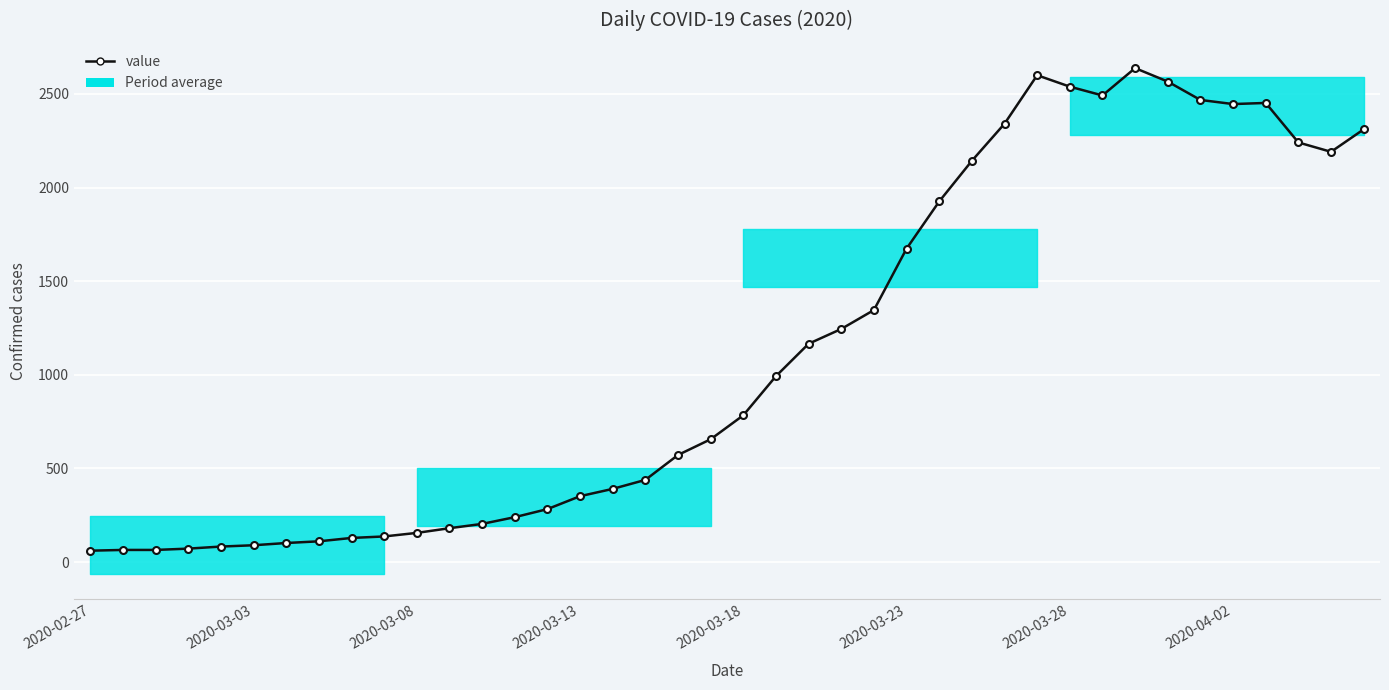

How many lines are shown in the chart?

1